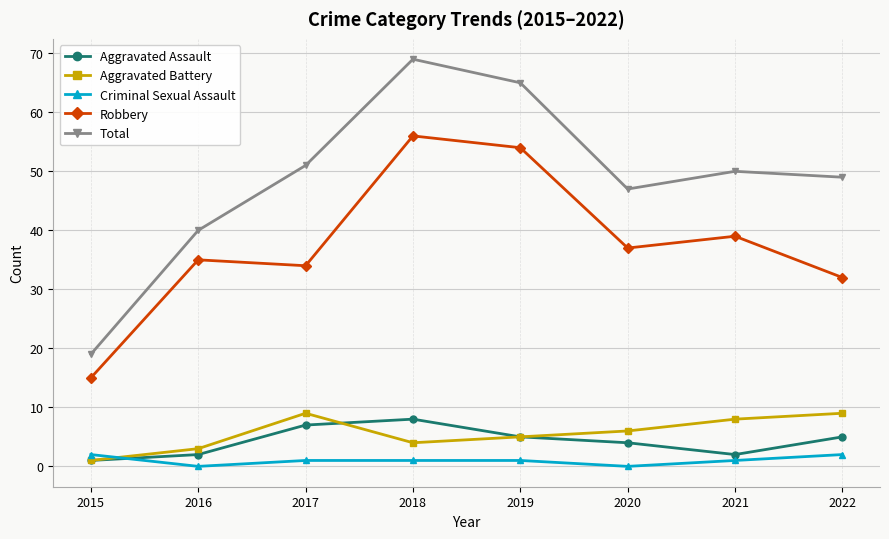

The Aggravated Battery series shows 4 at 2018. True or false?

True